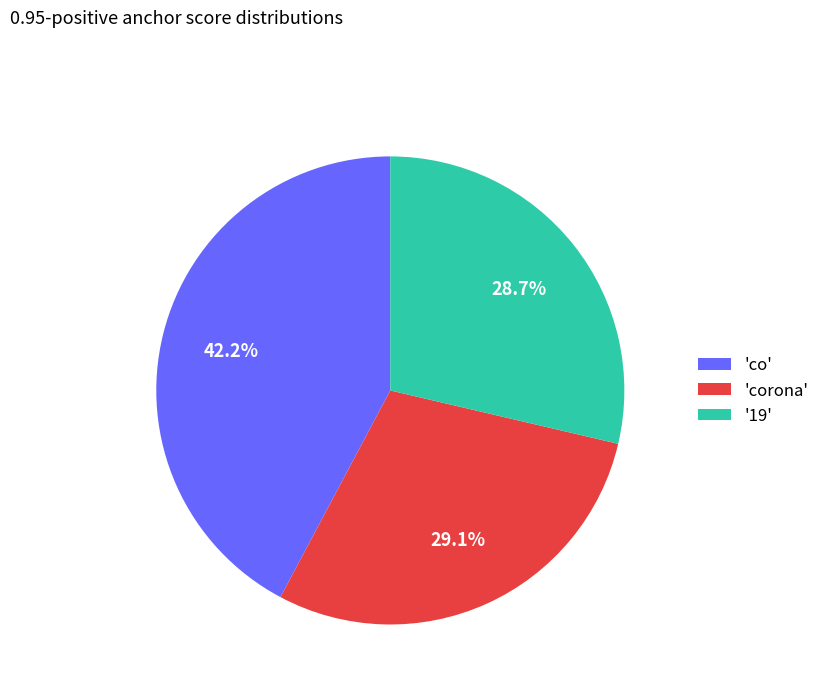

To the nearest percent, what is the average slice percentage?

33%